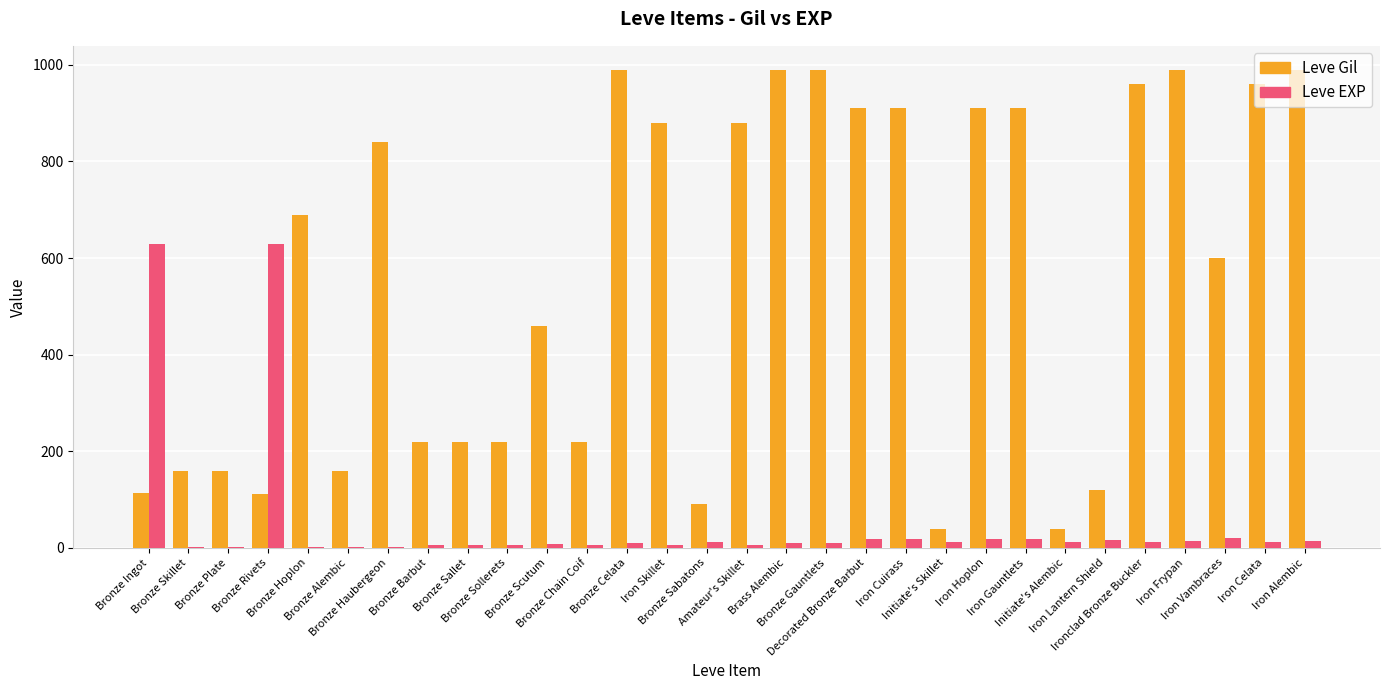

What is the sum of all Leve Gil values?

16735